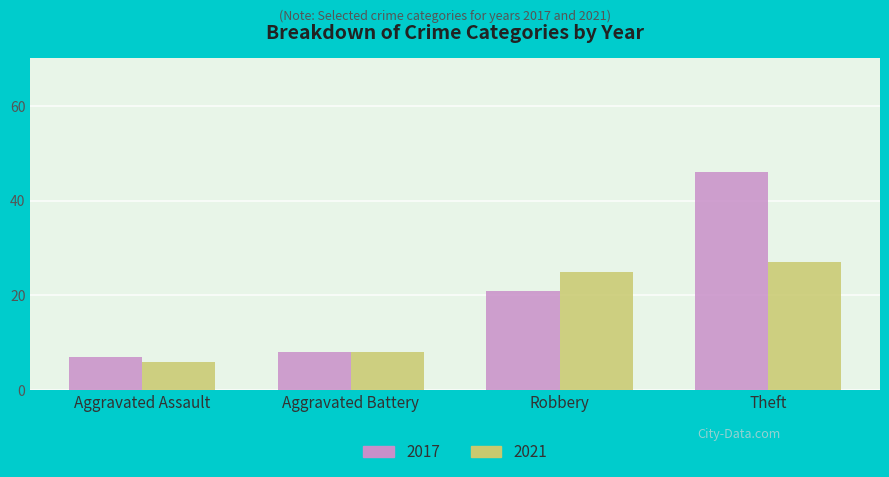

The value of 2021 at Aggravated Assault is 6. True or false?

True